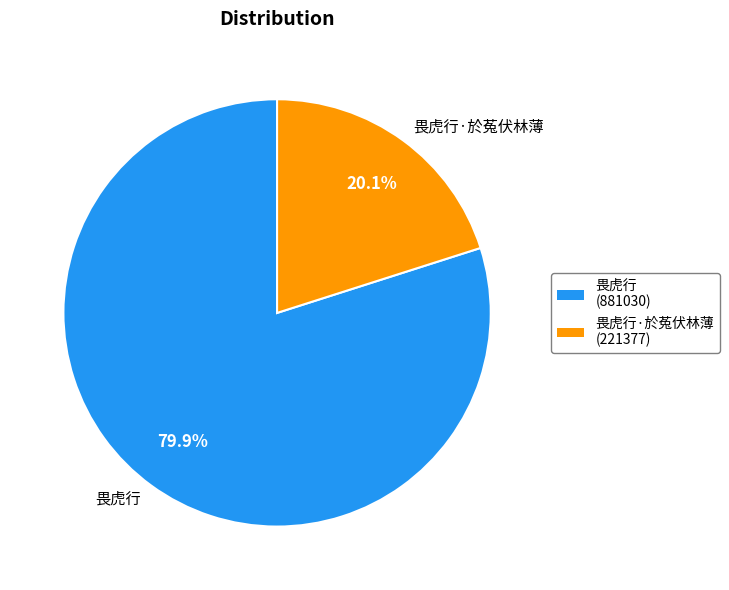

Which slice is the largest?

畏虎行